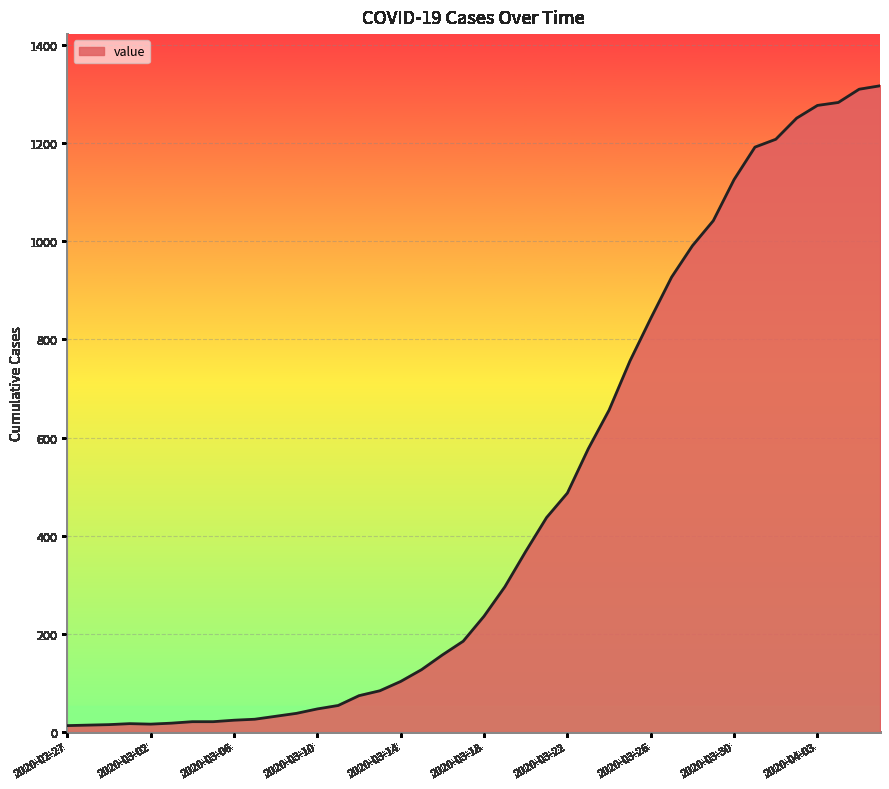

What is the smallest value displayed?

13